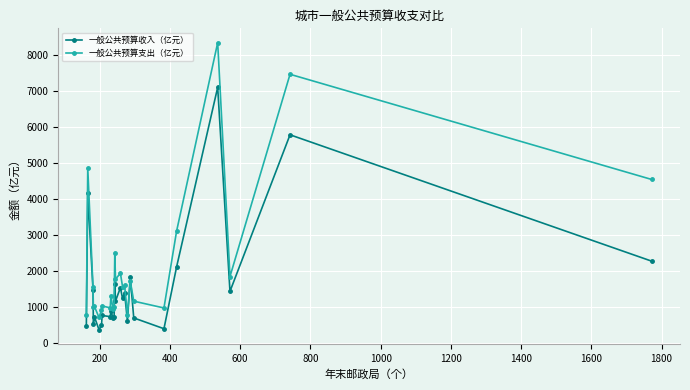

What is the average value of the 一般公共预算收入（亿元） series?

1577.4